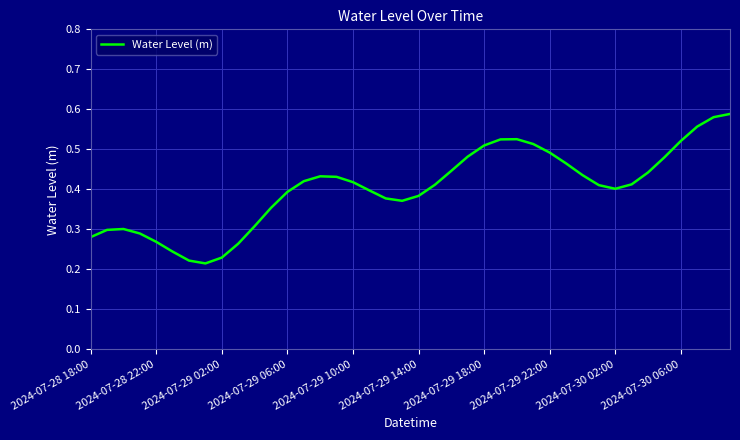

How many lines are shown in the chart?

1